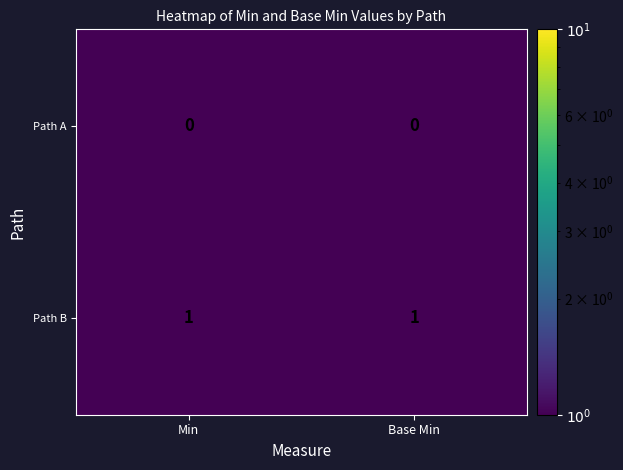

List the series in order of their peak value, highest first.

Path B, Path A